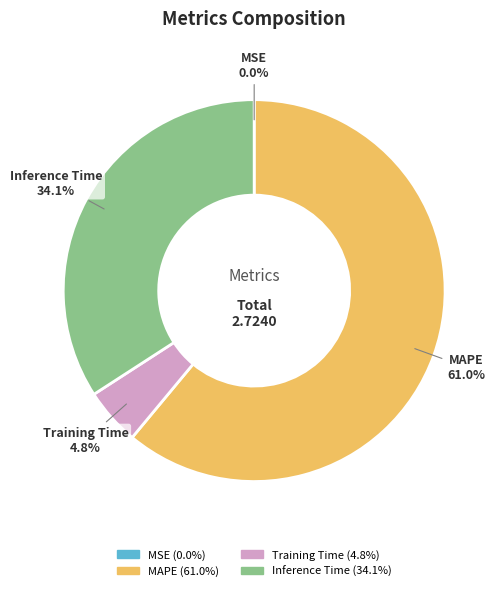

Is there any slice that represents more than half of the pie?

Yes